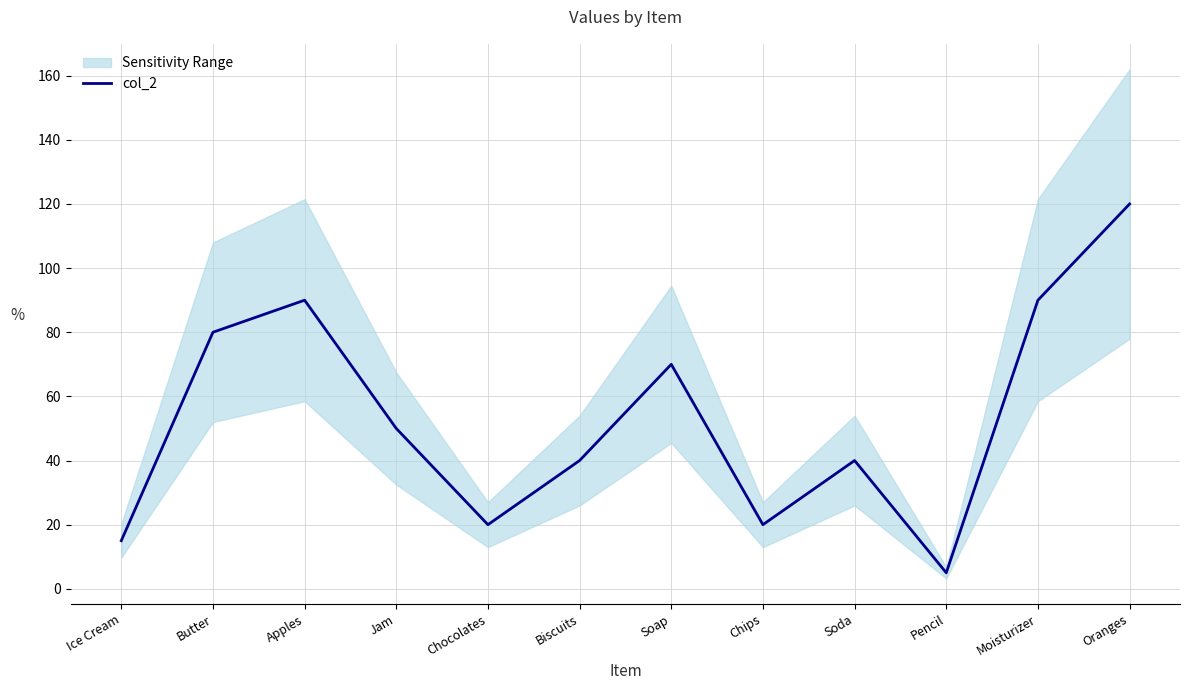

List the labels in order of value, largest first.

Oranges, Apples, Moisturizer, Butter, Soap, Jam, Biscuits, Soda, Chocolates, Chips, Ice Cream, Pencil